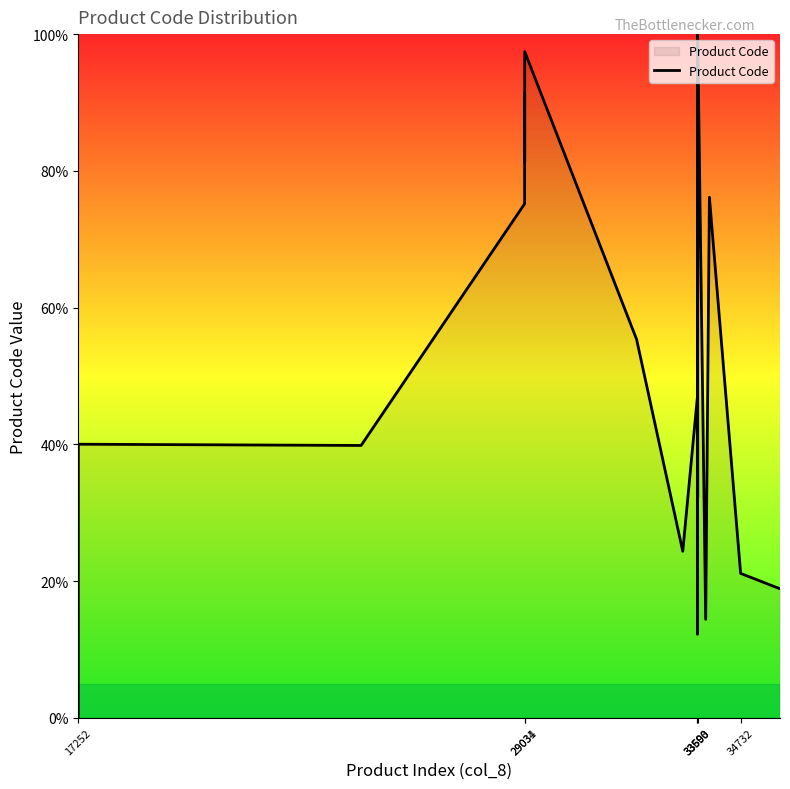

What is the difference between the maximum and minimum values?

100.0